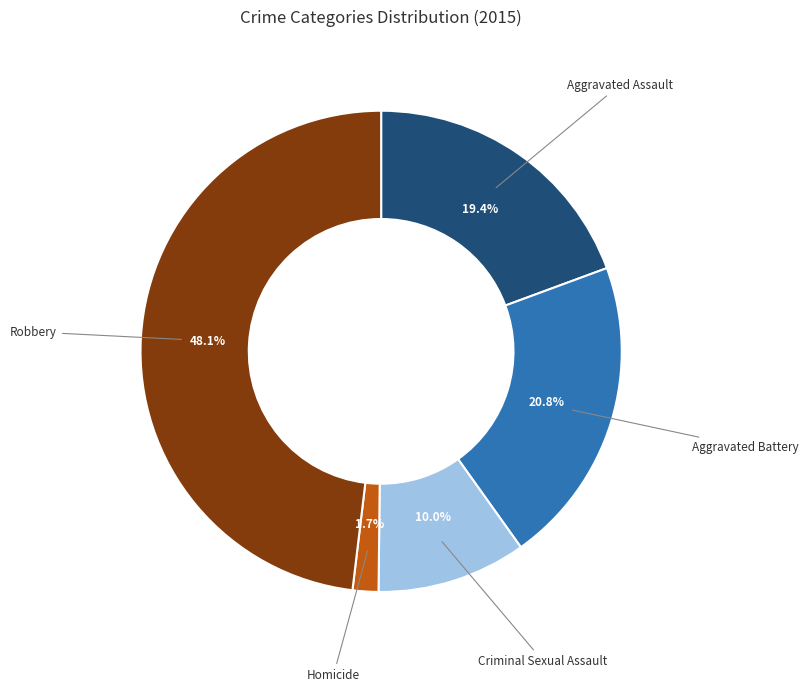

Is it true that Aggravated Battery is 10% of the pie?

False